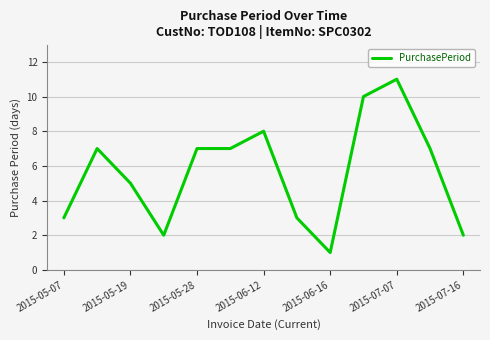

What is the greatest value displayed?

11